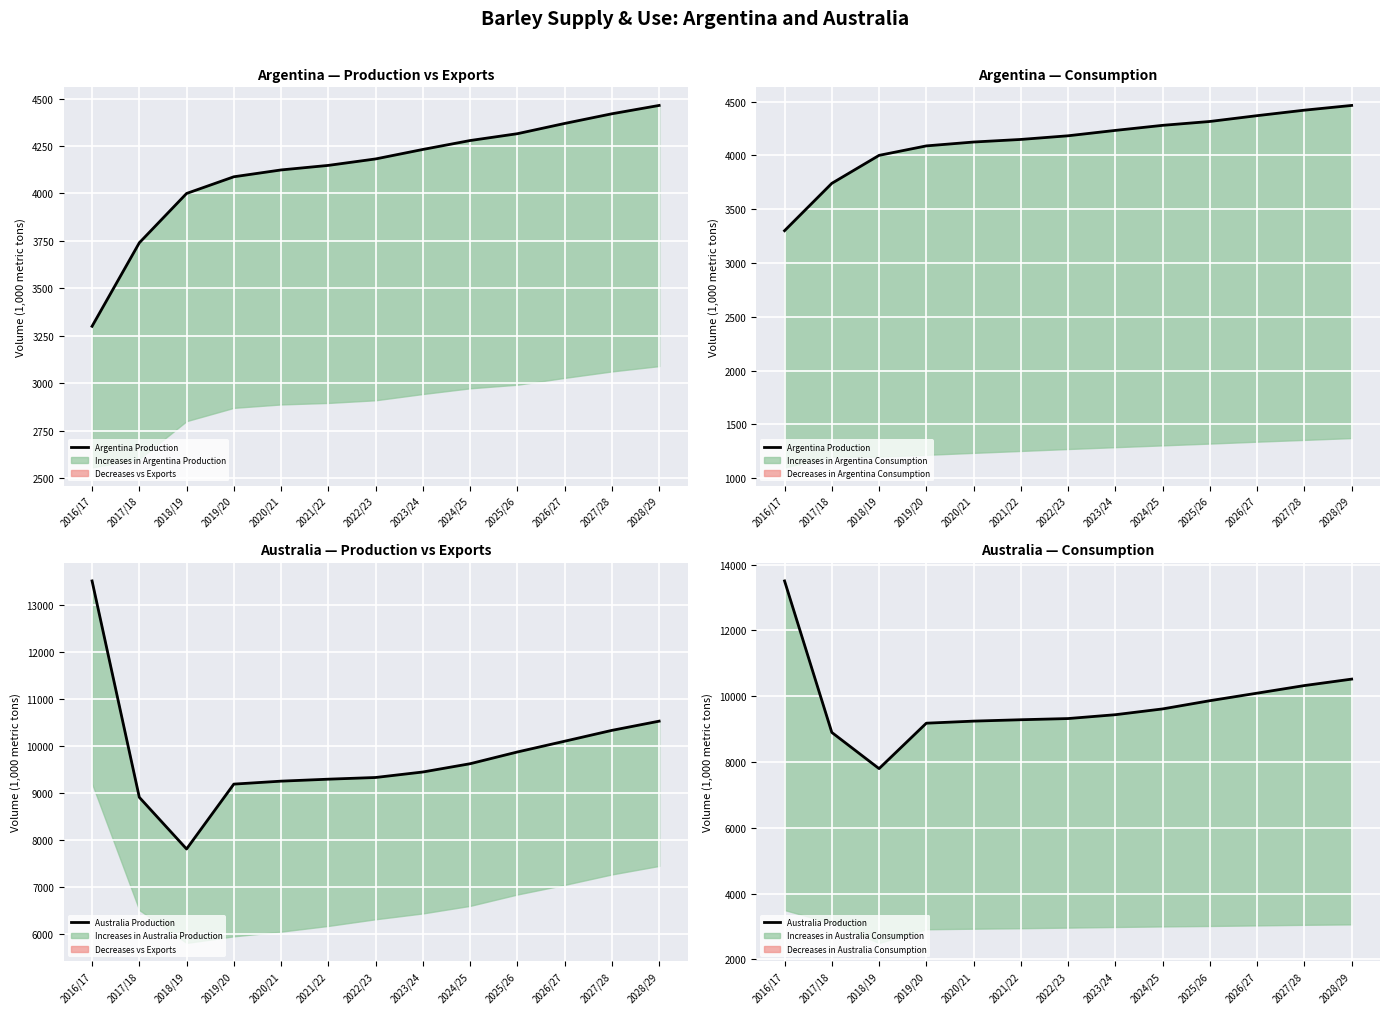

What is the greatest value displayed?

13506